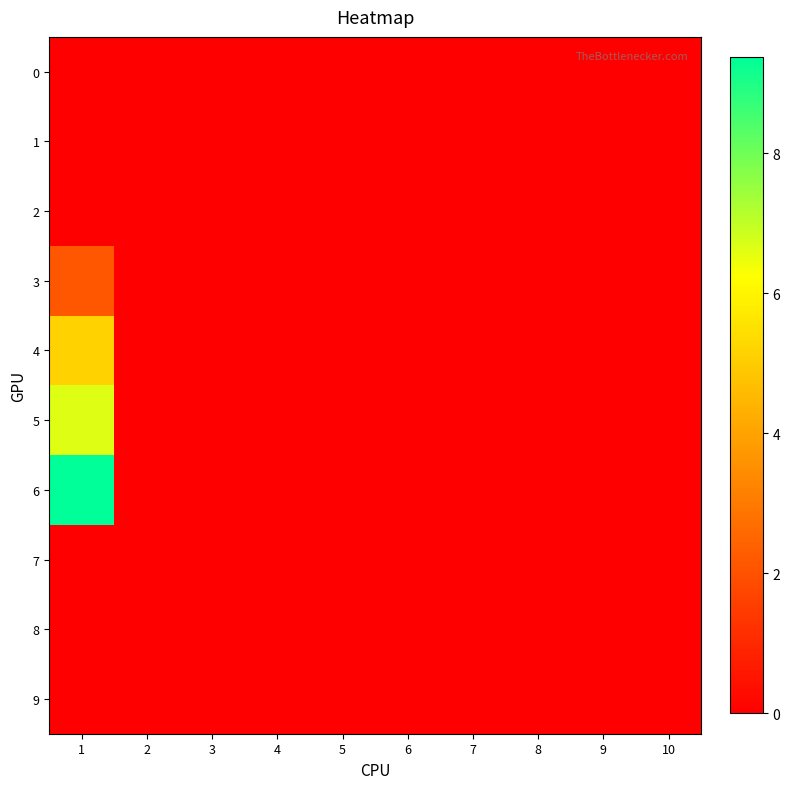

Reading left to right, what are all the values shown in this chart?

0: 1=0.0	2=0.0	3=0.0	4=0.0	5=0.0	6=0.0	7=0.0	8=0.0	9=0.0	10=0.0
1: 1=0.0	2=0.0	3=0.0	4=0.0	5=0.0	6=0.0	7=0.0	8=0.0	9=0.0	10=0.0
2: 1=0.0	2=0.0	3=0.0	4=0.0	5=0.0	6=0.0	7=0.0	8=0.0	9=0.0	10=0.0
3: 1=2.1	2=0.0	3=0.0	4=0.0	5=0.0	6=0.0	7=0.0	8=0.0	9=0.0	10=0.0
4: 1=5.1	2=0.0	3=0.0	4=0.0	5=0.0	6=0.0	7=0.0	8=0.0	9=0.0	10=0.0
5: 1=6.6	2=0.0	3=0.0	4=0.0	5=0.0	6=0.0	7=0.0	8=0.0	9=0.0	10=0.0
6: 1=9.4	2=0.0	3=0.0	4=0.0	5=0.0	6=0.0	7=0.0	8=0.0	9=0.0	10=0.0
7: 1=0.0	2=0.0	3=0.0	4=0.0	5=0.0	6=0.0	7=0.0	8=0.0	9=0.0	10=0.0
8: 1=0.0	2=0.0	3=0.0	4=0.0	5=0.0	6=0.0	7=0.0	8=0.0	9=0.0	10=0.0
9: 1=0.0	2=0.0	3=0.0	4=0.0	5=0.0	6=0.0	7=0.0	8=0.0	9=0.0	10=0.0